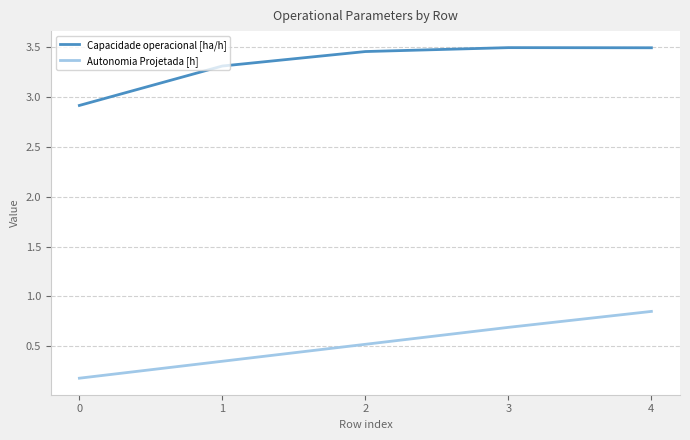

Does the chart have visible grid lines?

Yes